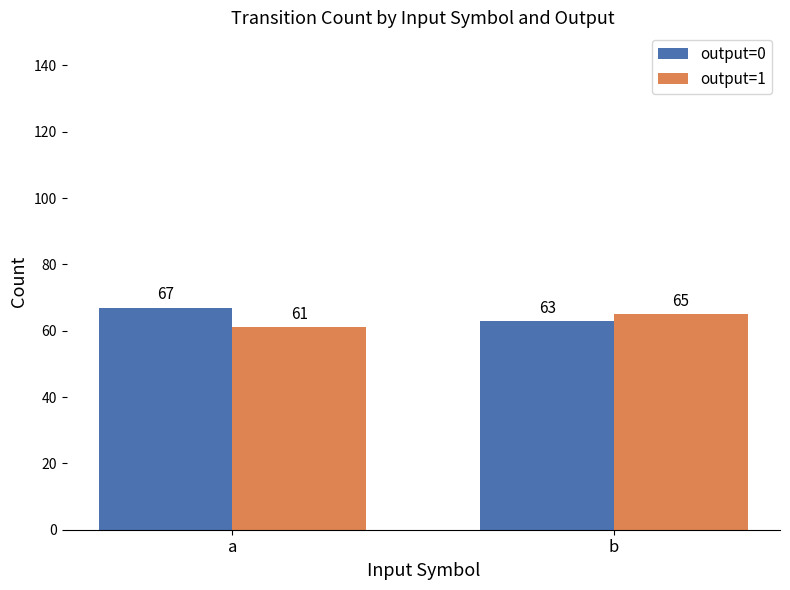

At how many categories does at least one series exceed 64?

2